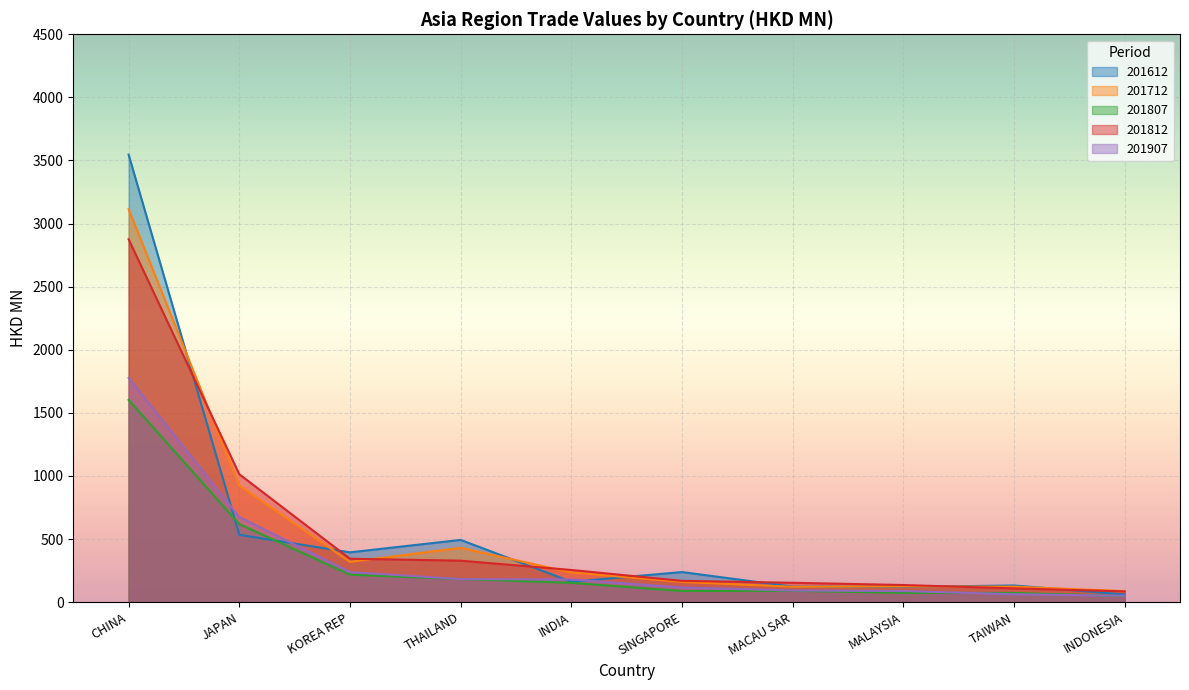

What is the sum of all 201807 values?

3148.3